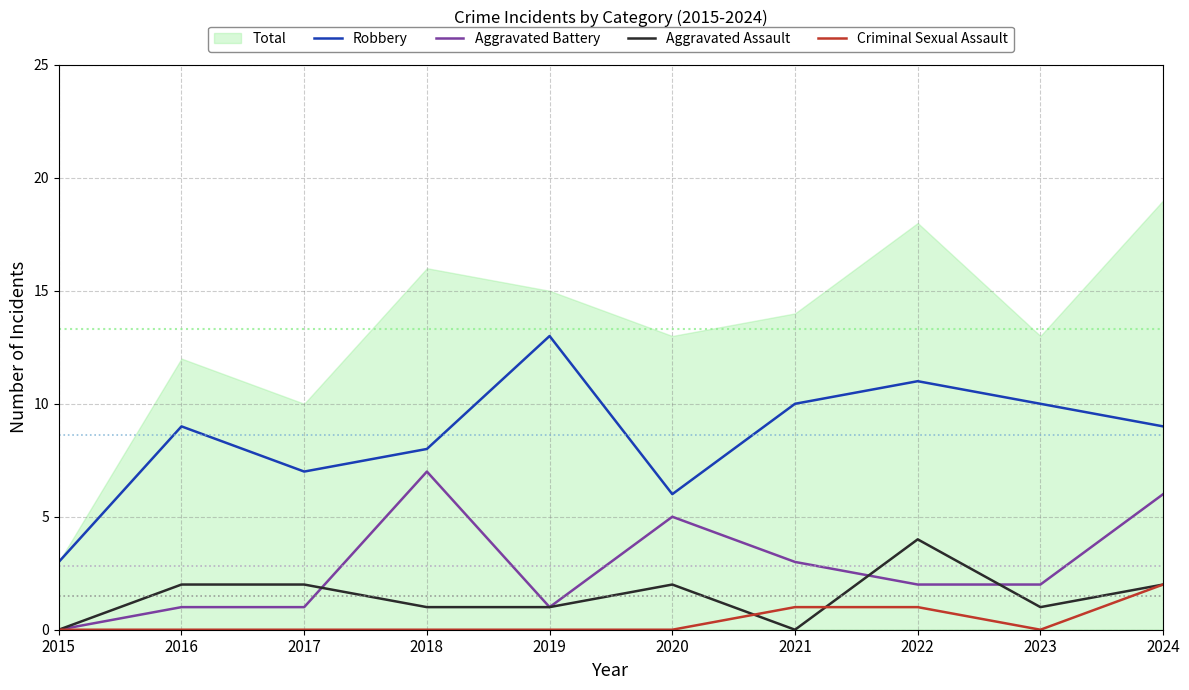

Rank the series by their maximum value, from highest to lowest.

Robbery, Aggravated Battery, Aggravated Assault, Criminal Sexual Assault